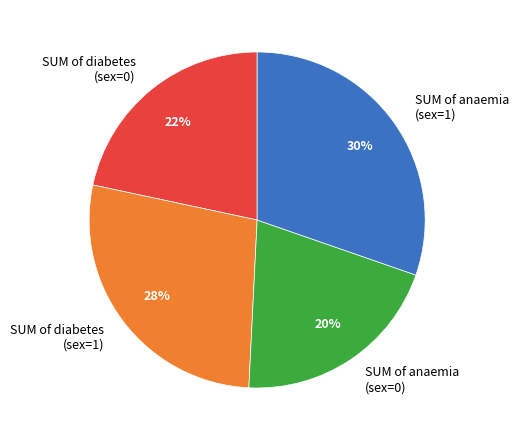

Is there any slice that represents more than half of the pie?

No